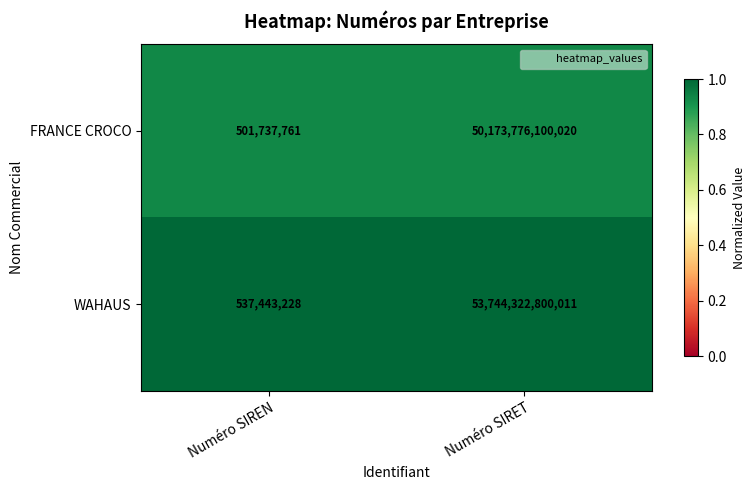

Which series has the largest range (max minus min)?

WAHAUS